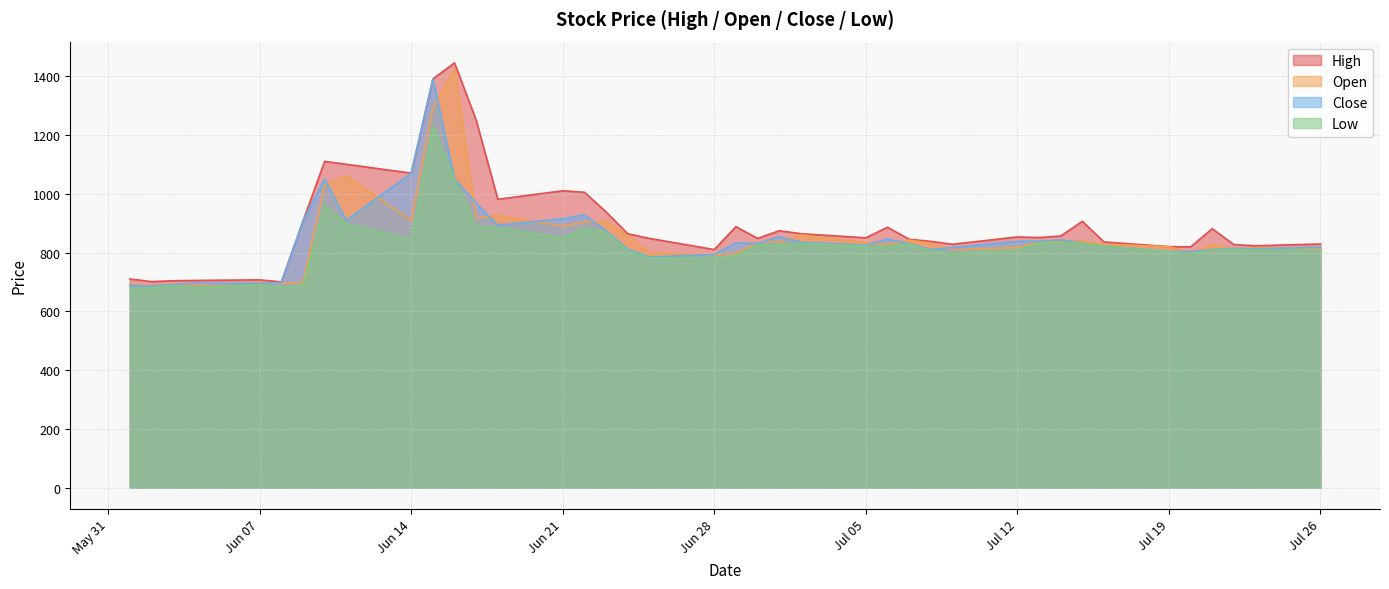

Does the chart have visible grid lines?

Yes